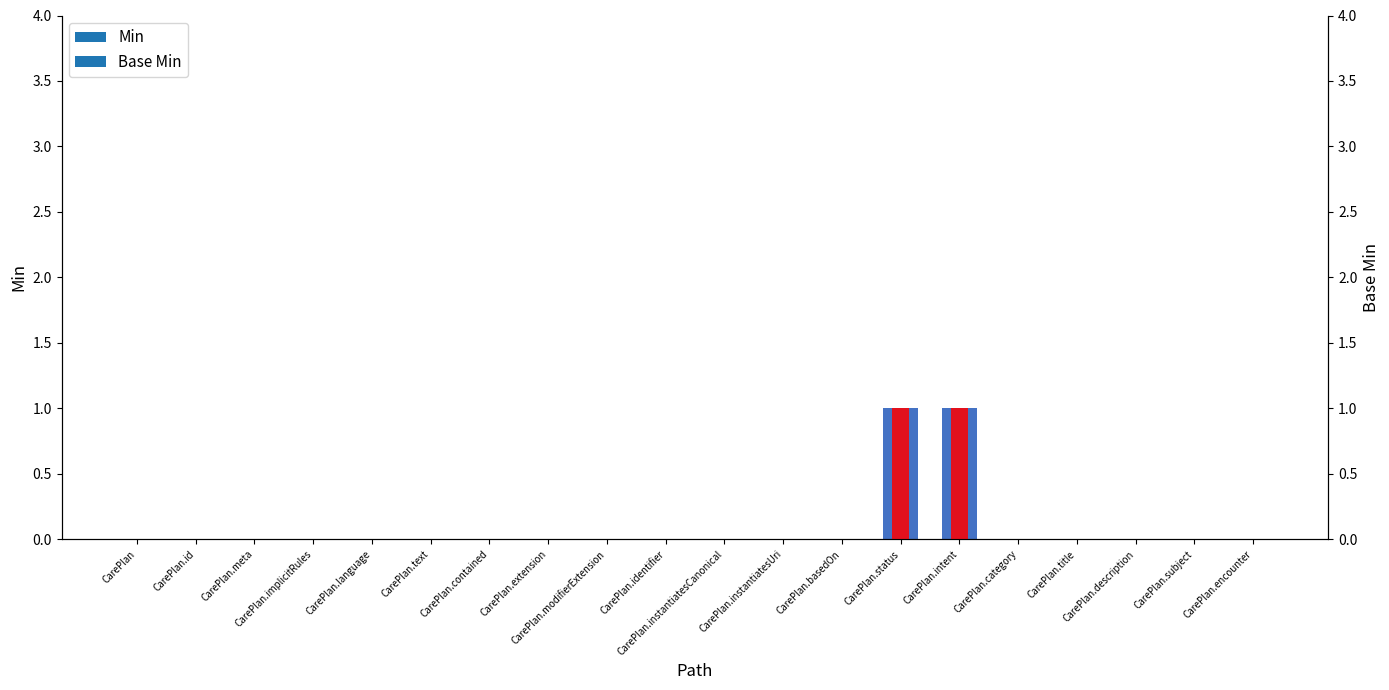

How many Min values are between 0 and 1?

20